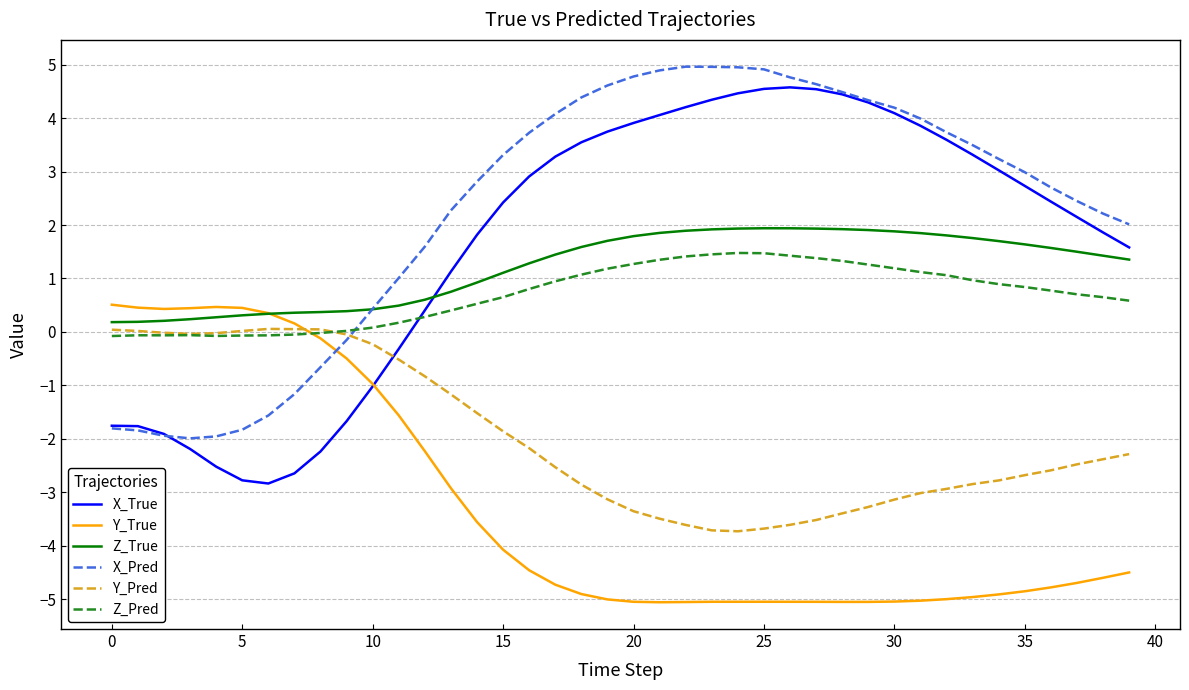

What is the maximum value shown in the chart?

5.0